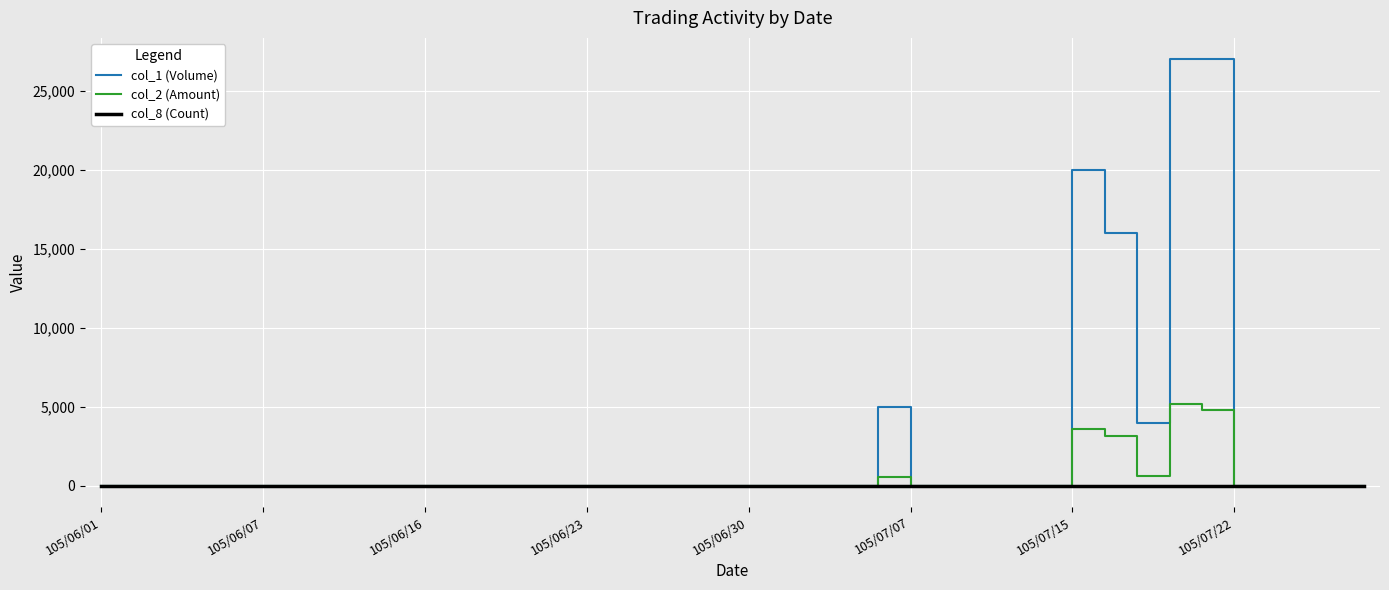

Which series has the largest total across all categories?

col_1 (Volume)